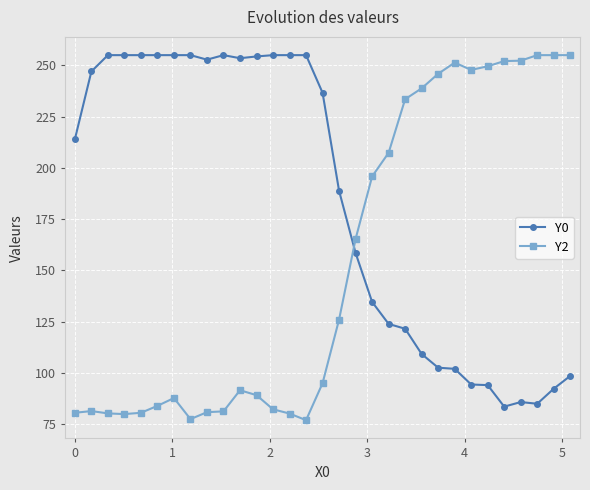

How many values in the Y0 series are below 214?

15